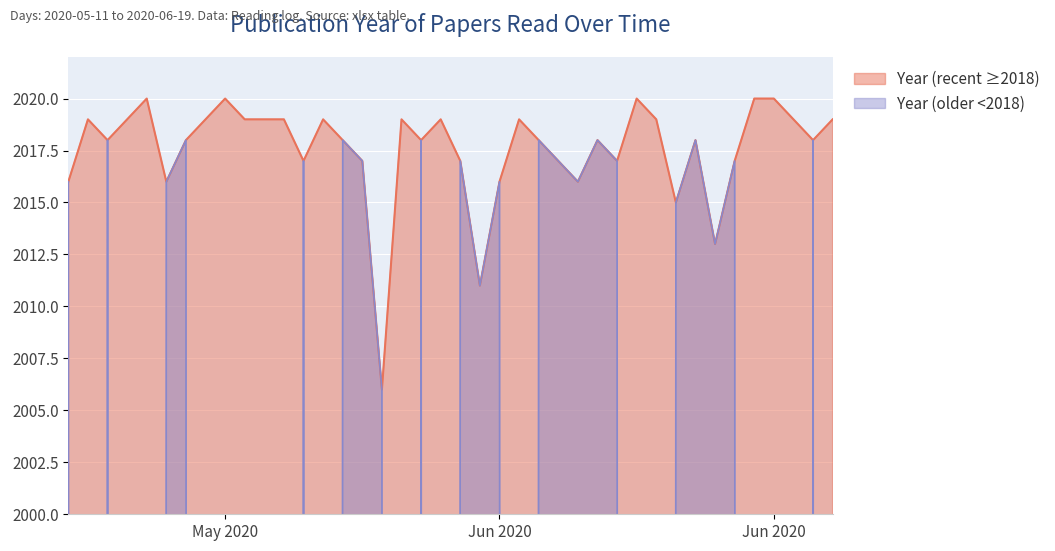

Between 2020-06-17 and 2020-06-03, which is larger?

2020-06-17